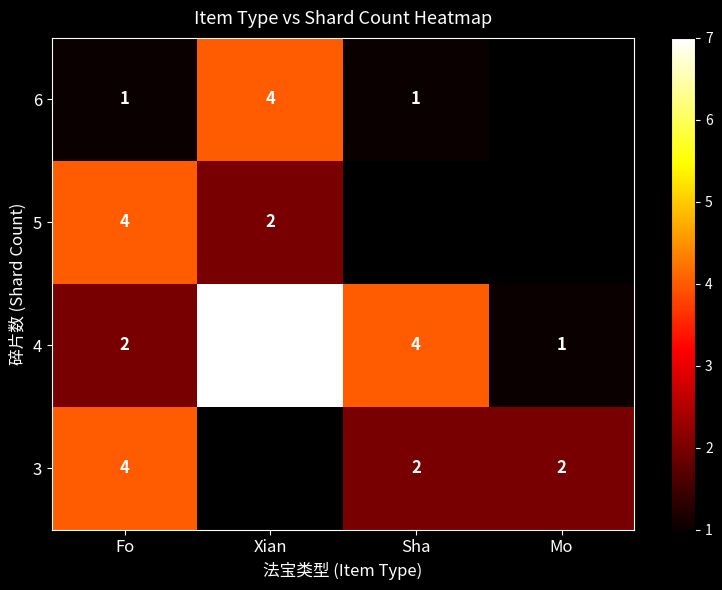

What is the difference between the highest and lowest values at Fo?

3